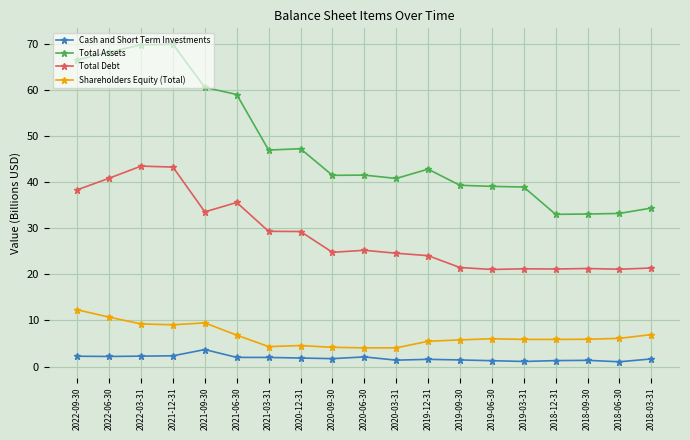

What is the total value across all series at 2022-09-30?

119.4